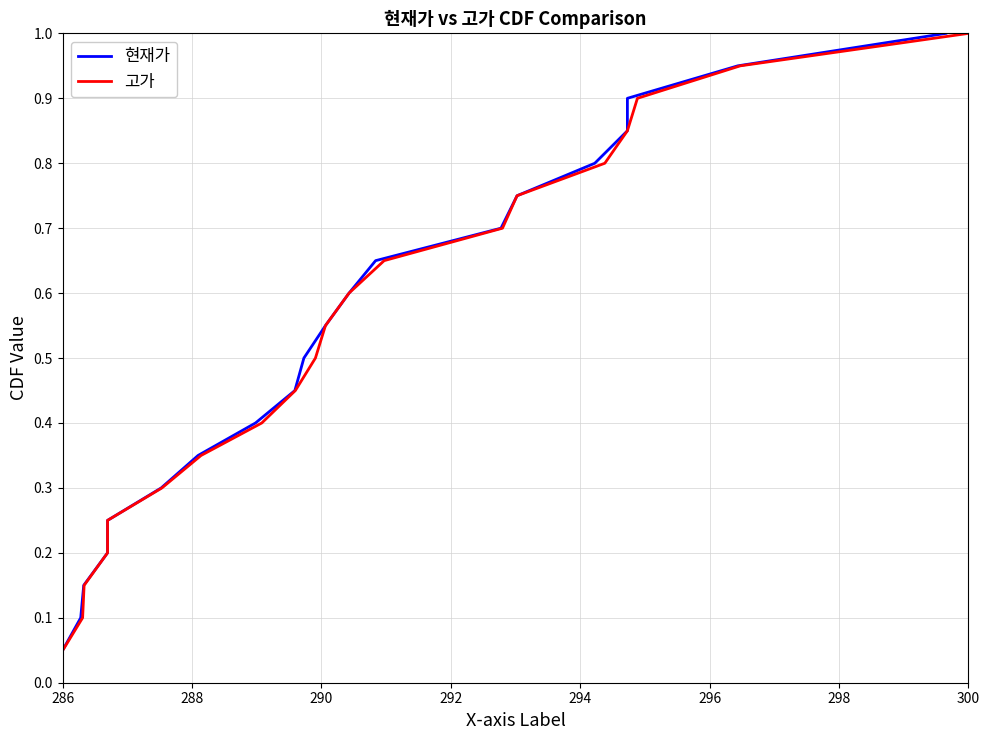

True or false: 고가 and 현재가 intersect in this chart.

False